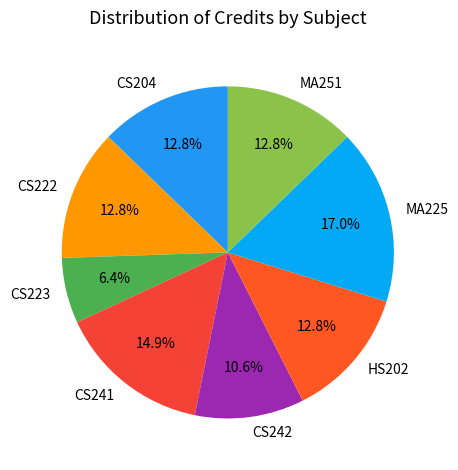

Is it true that CS241 is 15% of the pie?

True